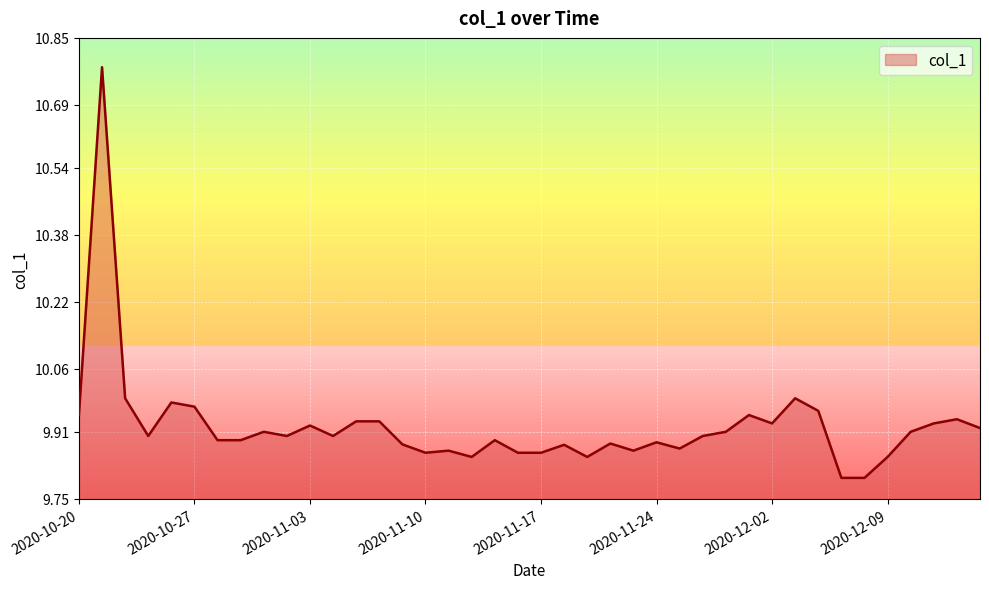

What is the smallest value displayed?

9.8